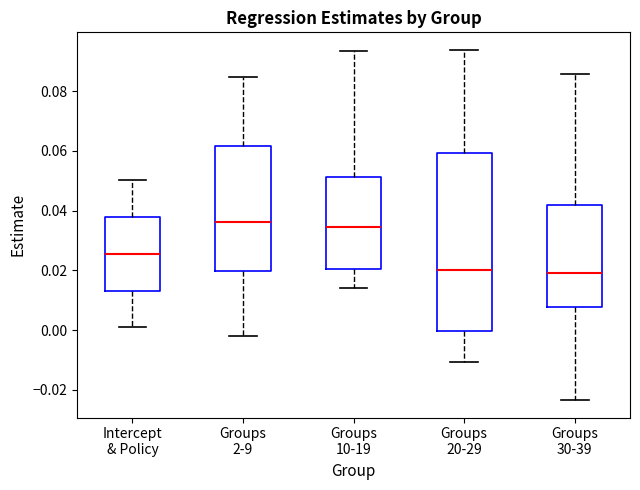

Which box is the tallest, from its lower edge to its upper edge?

Groups 20-29